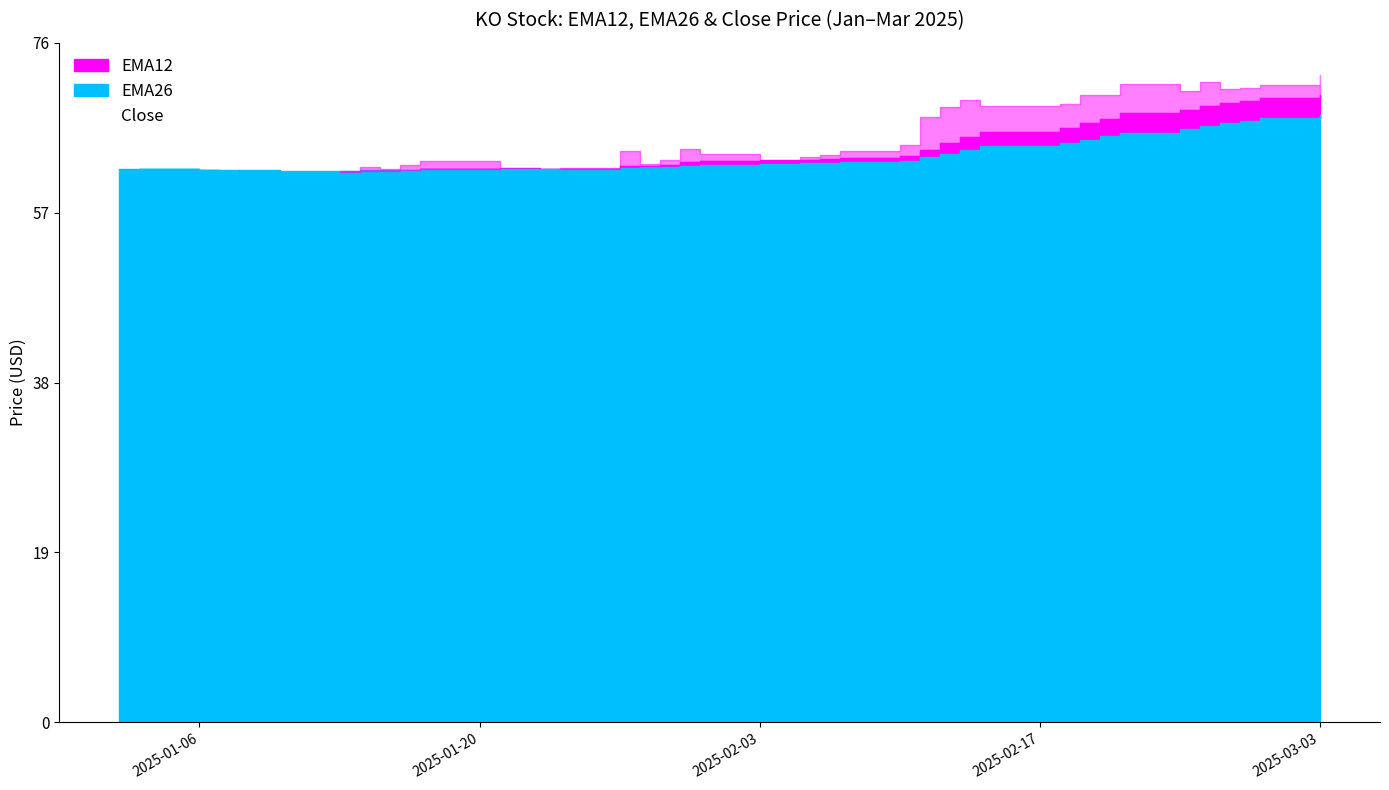

The value of Close at 2025-03-03 is 43.1. True or false?

False